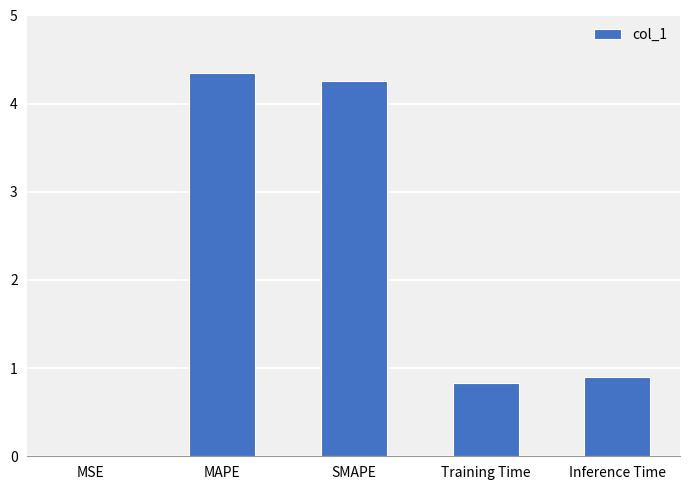

What is the sum of all values?

10.3